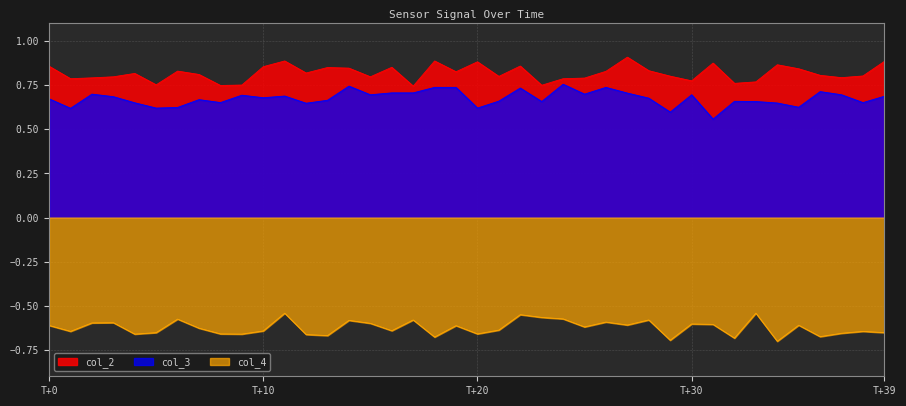

Which series has the largest total across all categories?

col_2